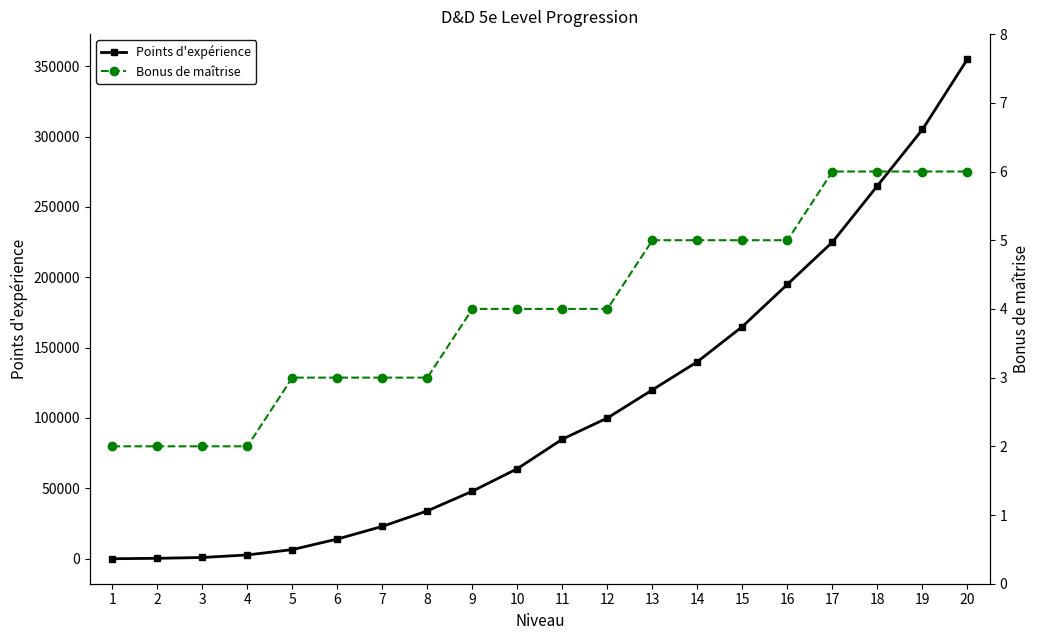

How many values in the Bonus de maîtrise series exceed 4?

8